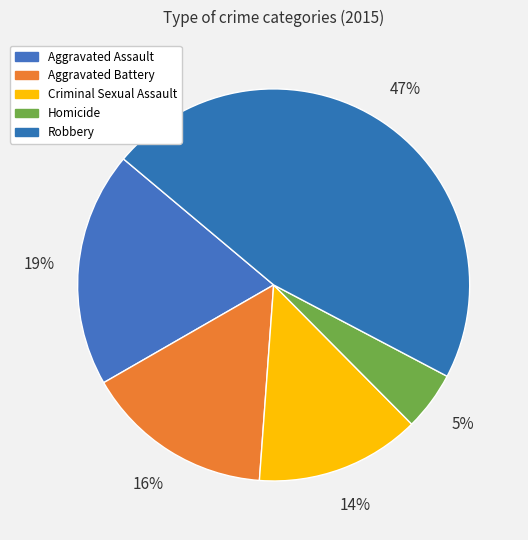

Which has a higher value, Aggravated Assault or Robbery?

Robbery